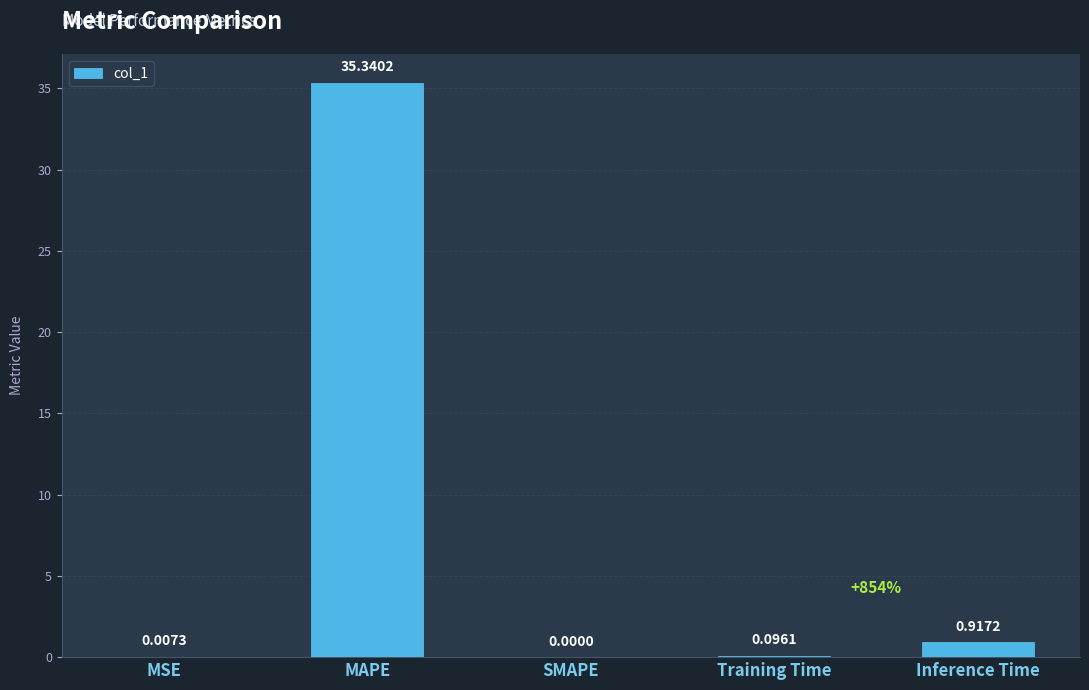

Where is the data nearest to the value 17?

Inference Time